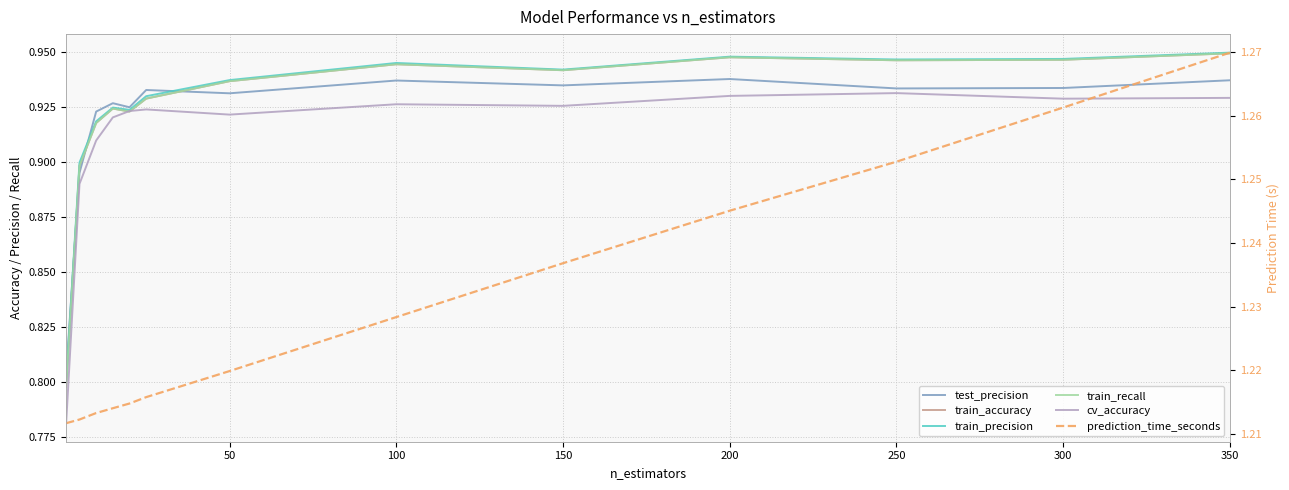

How many prediction_time_seconds values are between 1 and 2?

13